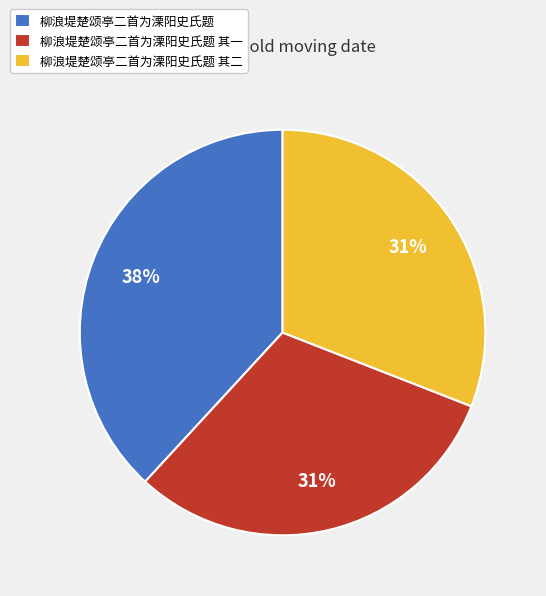

Which has a higher value, 柳浪堤楚颂亭二首为溧阳史氏题 or 柳浪堤楚颂亭二首为溧阳史氏题 其一?

柳浪堤楚颂亭二首为溧阳史氏题